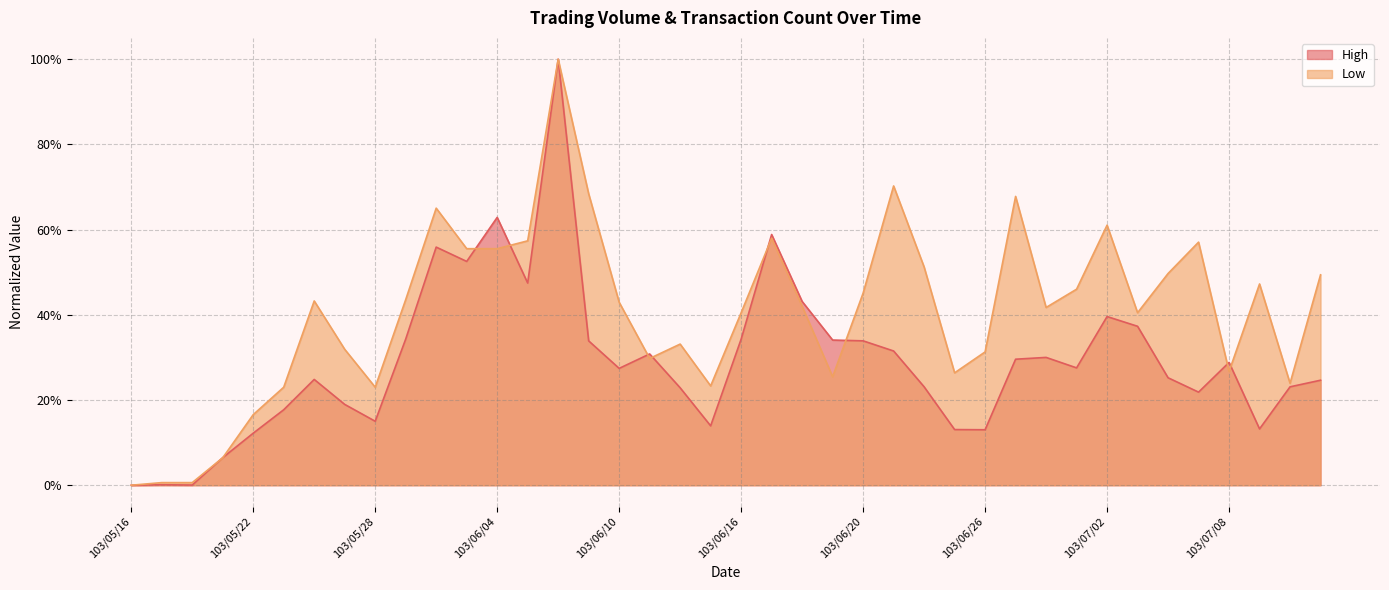

After their last crossing, which series has the higher values: Low or High?

Low